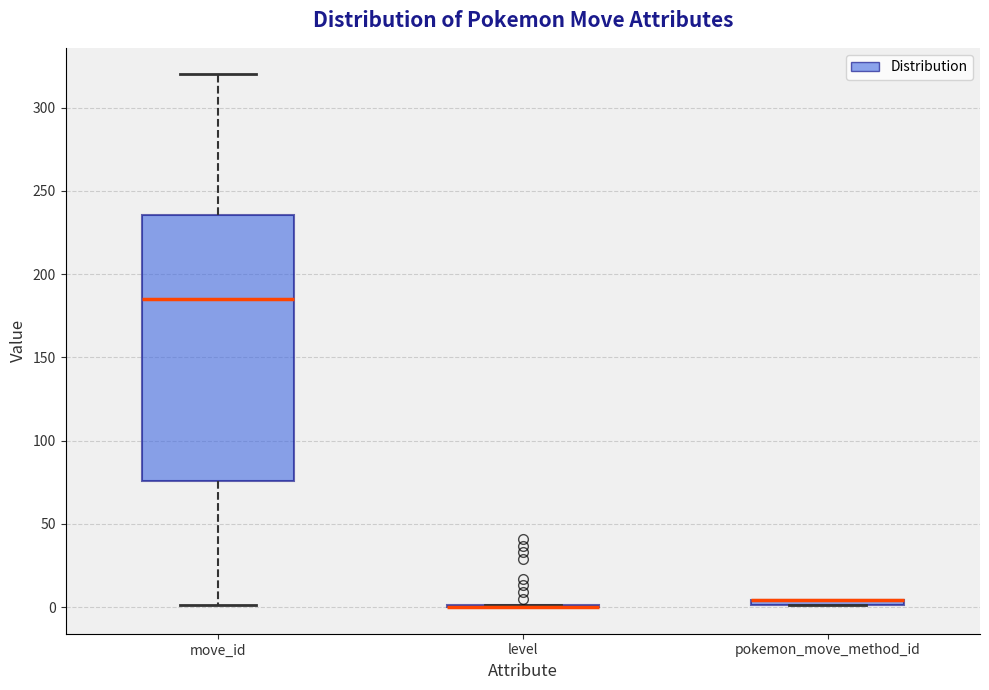

Which box is the tallest, from its lower edge to its upper edge?

move_id